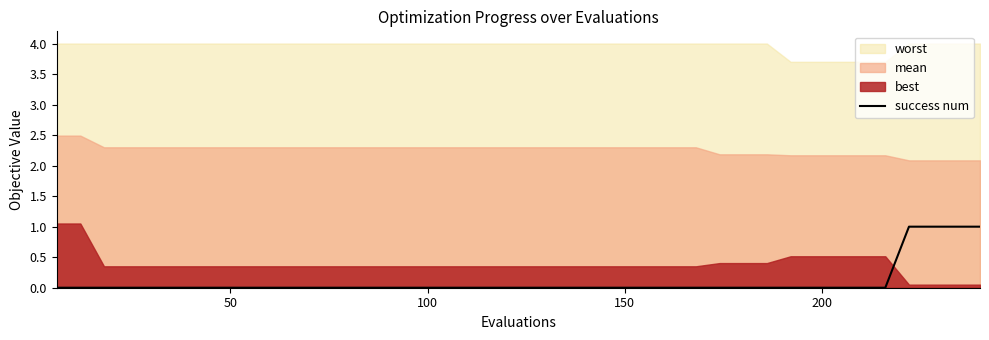

How many categories are shown in the chart?

40